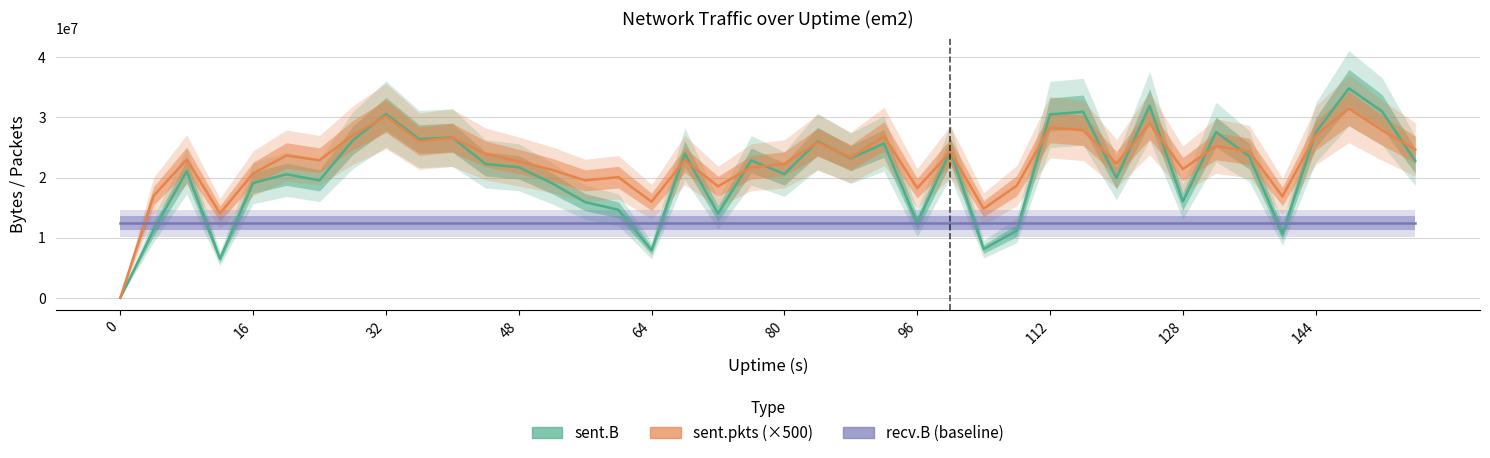

Reading left to right, list all the values displayed in this chart.

sent.B: 0.0	11279353.0	21033790.0	6483334.0	19083560.0	20534742.0	19517886.0	26177271.0	30559549.0	26396095.0	26632831.0	22246301.0	21697396.0	19057045.0	15902251.0	14629959.0	7904560.0	23962913.0	13982191.0	22855771.0	20567564.0	26007335.0	23203491.0	25656792.0	12424027.0	24399580.0	8099354.0	11193442.0	30480750.0	30924128.0	19893949.0	31927287.0	16017402.0	27553870.0	23540483.0	10634206.0	27440495.0	34830471.0	31002818.0	22755571.0
sent.pkts (×500): 0.0	16946500.0	22986500.0	14021500.0	20686500.0	23650000.0	22876500.0	27029000.0	30211500.0	26032000.0	26615500.0	23922000.0	22661000.0	21267500.0	19518500.0	20056500.0	15964500.0	22899500.0	18529000.0	21700500.0	22271000.0	25838000.0	23340000.0	26857000.0	18224000.0	24269000.0	14808000.0	18650000.0	28337000.0	27837000.0	22322000.0	28972500.0	21393500.0	25231500.0	24312000.0	16857500.0	26967500.0	31462500.0	27867000.0	24653500.0
recv.B (baseline): 12427347.2	12427347.2	12427347.2	12427347.2	12427347.2	12427347.2	12427347.2	12427347.2	12427347.2	12427347.2	12427347.2	12427347.2	12427347.2	12427347.2	12427347.2	12427347.2	12427347.2	12427347.2	12427347.2	12427347.2	12427347.2	12427347.2	12427347.2	12427347.2	12427347.2	12427347.2	12427347.2	12427347.2	12427347.2	12427347.2	12427347.2	12427347.2	12427347.2	12427347.2	12427347.2	12427347.2	12427347.2	12427347.2	12427347.2	12427347.2